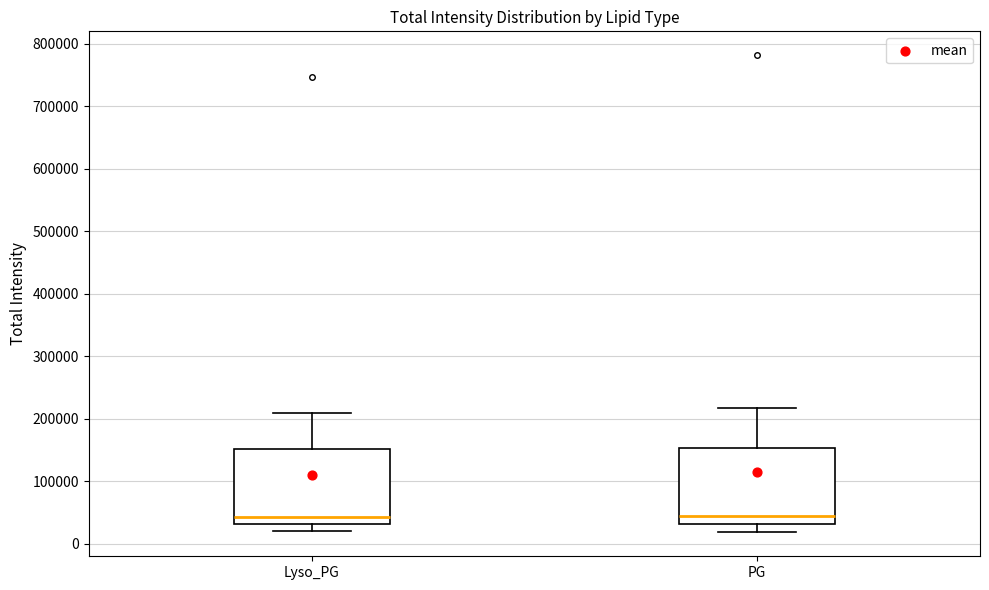

Reading left to right, read every box against the y-axis: the position of its median line, the range the box covers, and the ends of its whiskers. The values are not printed on the chart, so give them approximately, as read against the axis.

Lyso_PG: median 40000, box 30000 to 150000, whiskers 20000 to 210000
PG: median 40000, box 30000 to 150000, whiskers 20000 to 220000